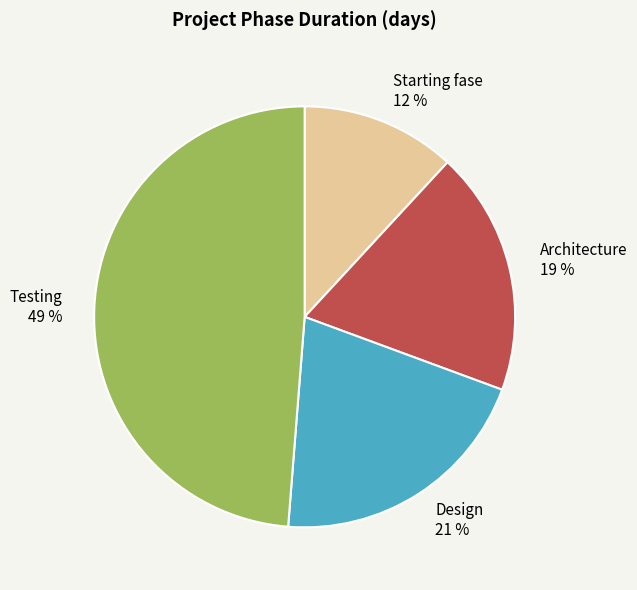

How many segments does this pie chart have?

4